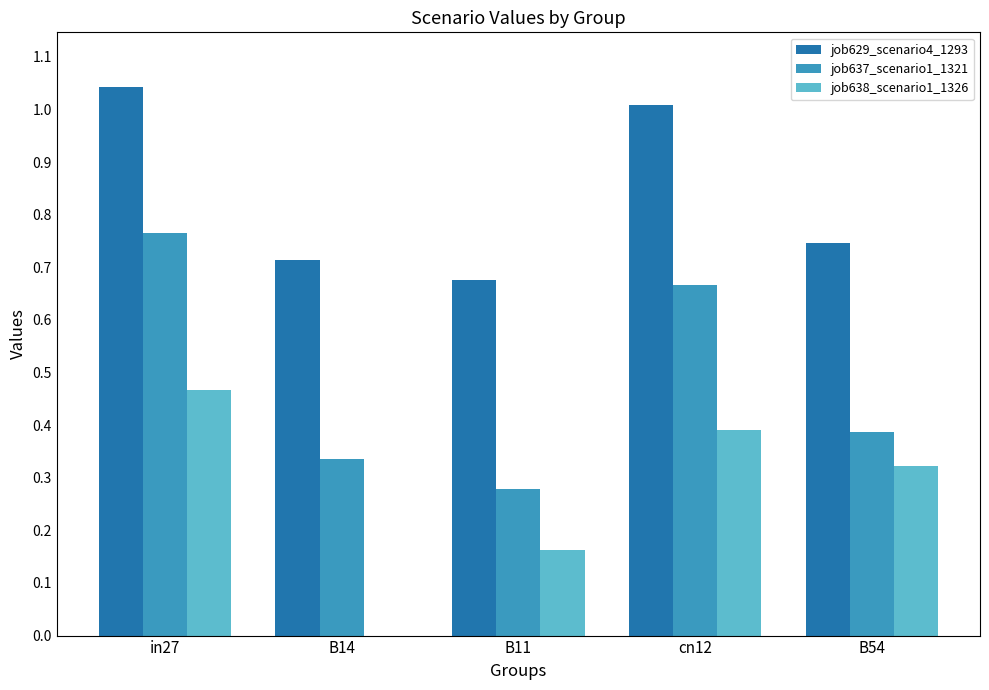

Is it true that job637_scenario1_1321 equals 0.2 at B54?

False